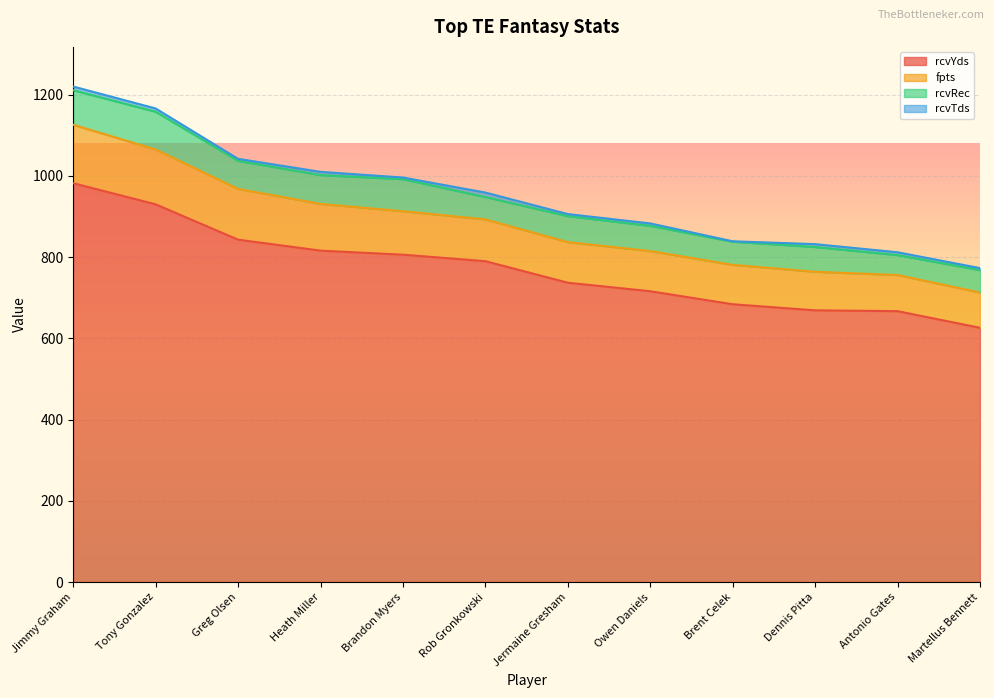

The value of rcvYds at Jimmy Graham is 531. True or false?

False